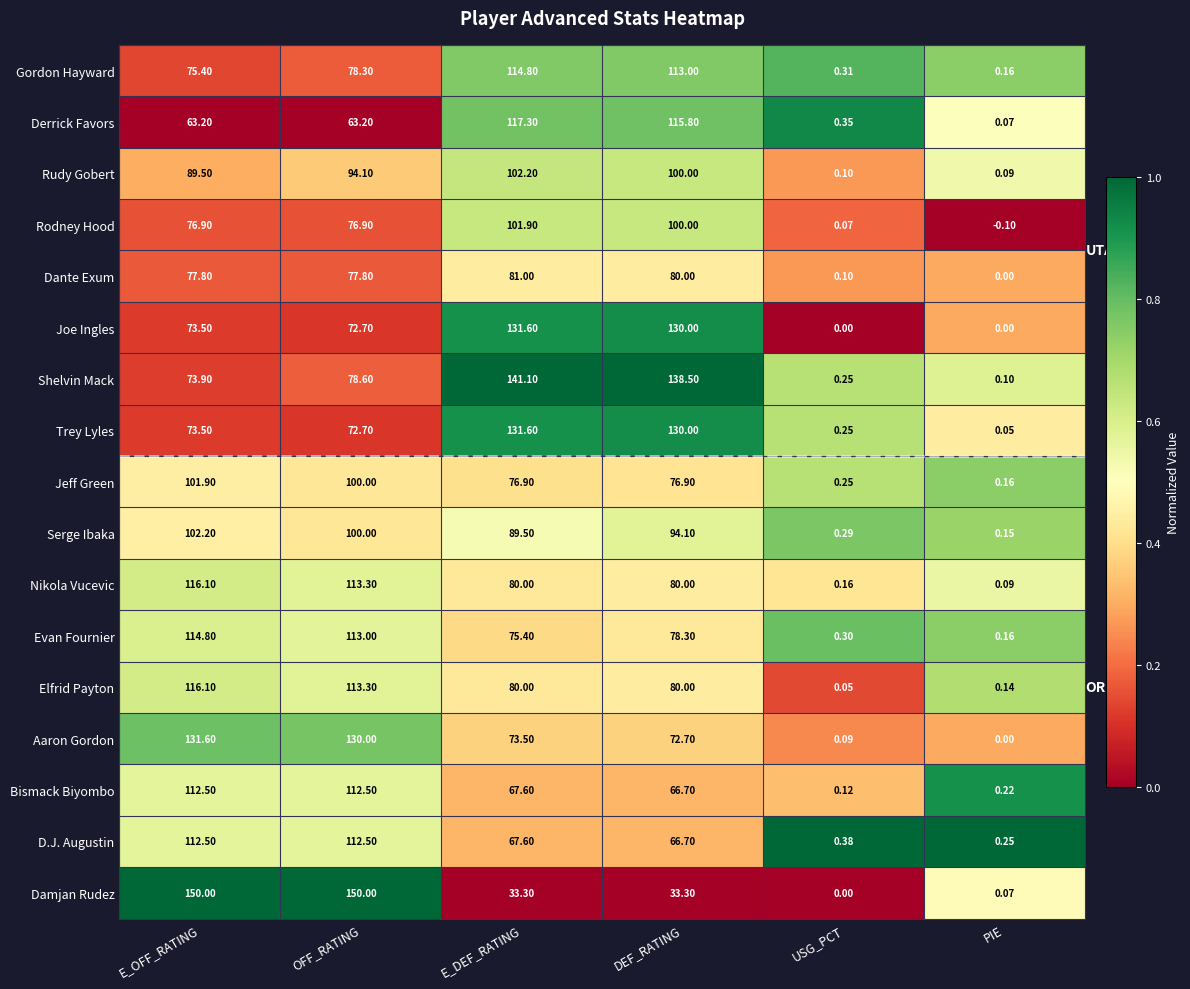

Which series has the largest total across all categories?

Shelvin Mack